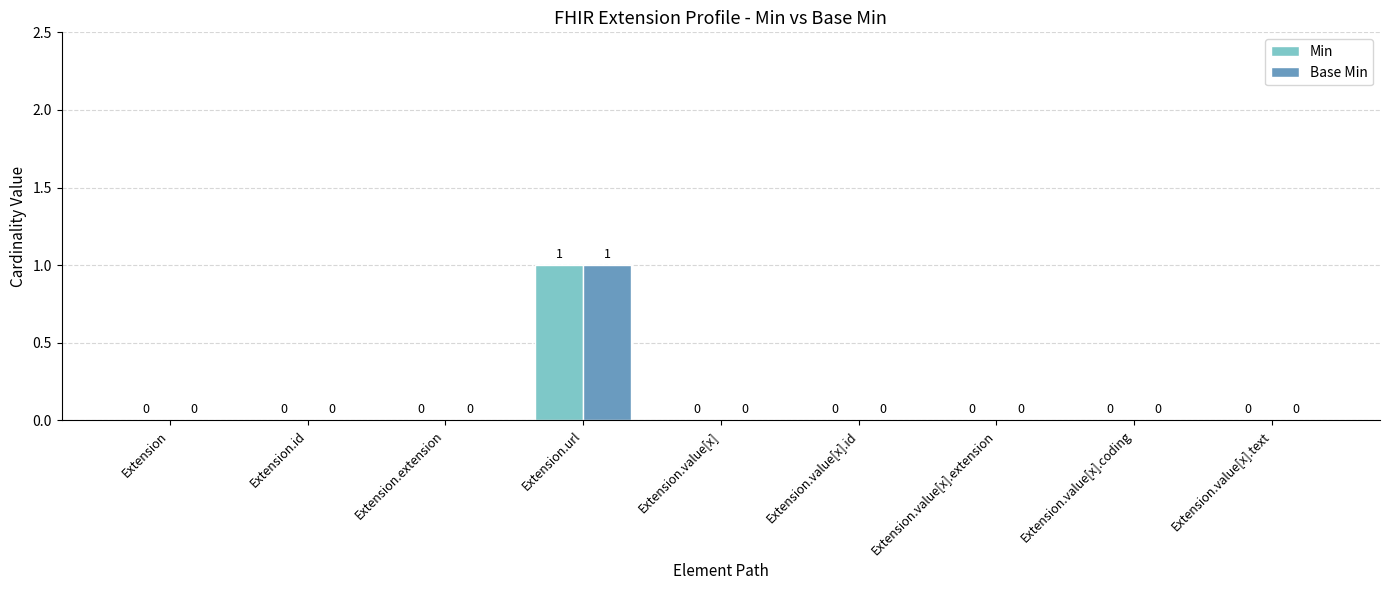

Are the bars horizontal?

No